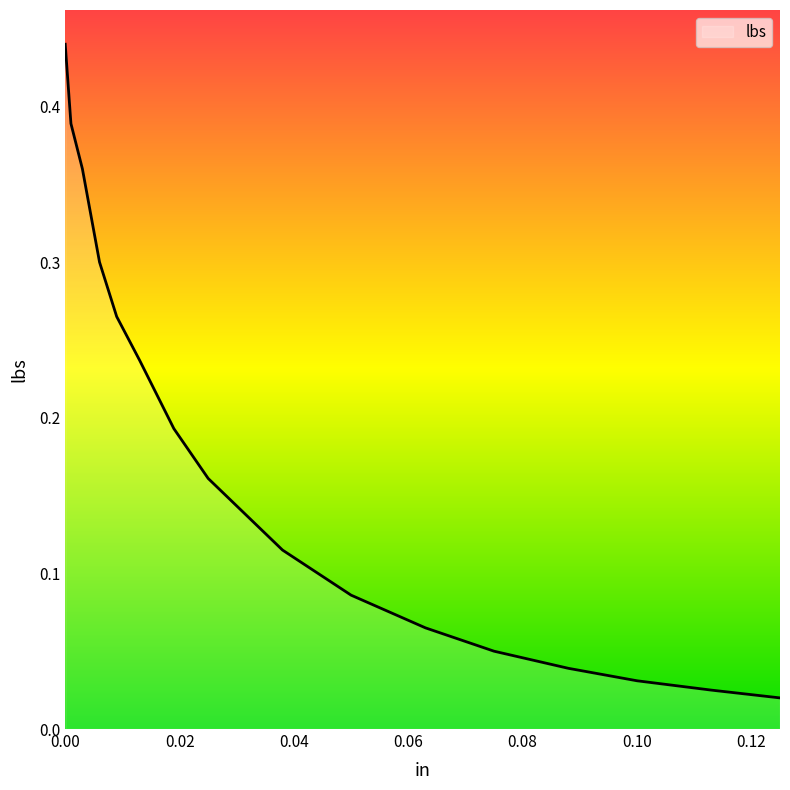

Which label corresponds to the smallest value in the chart?

0.125